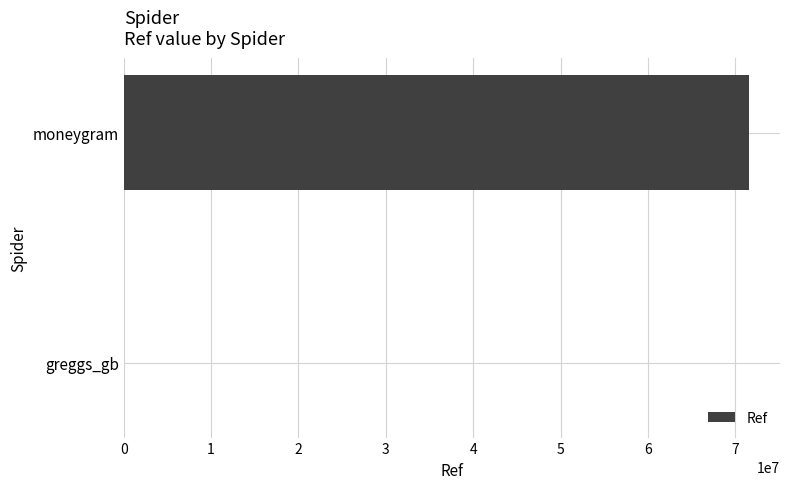

The value at moneygram is 27744535. True or false?

False